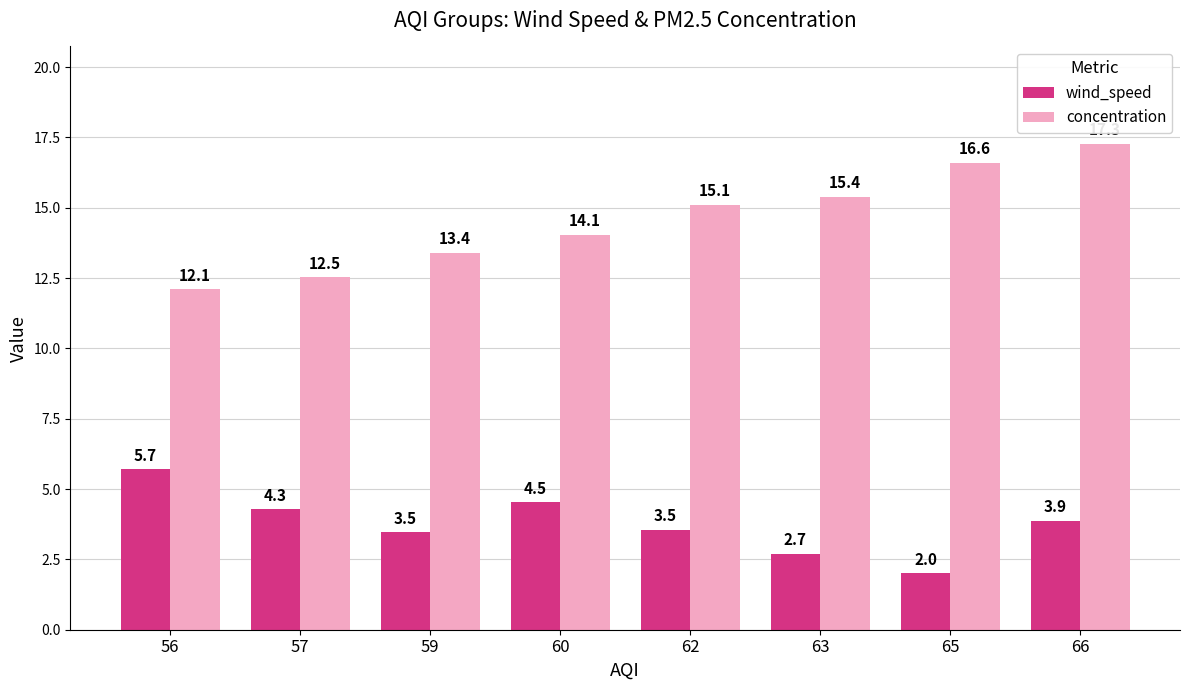

What is the smallest value displayed?

2.0